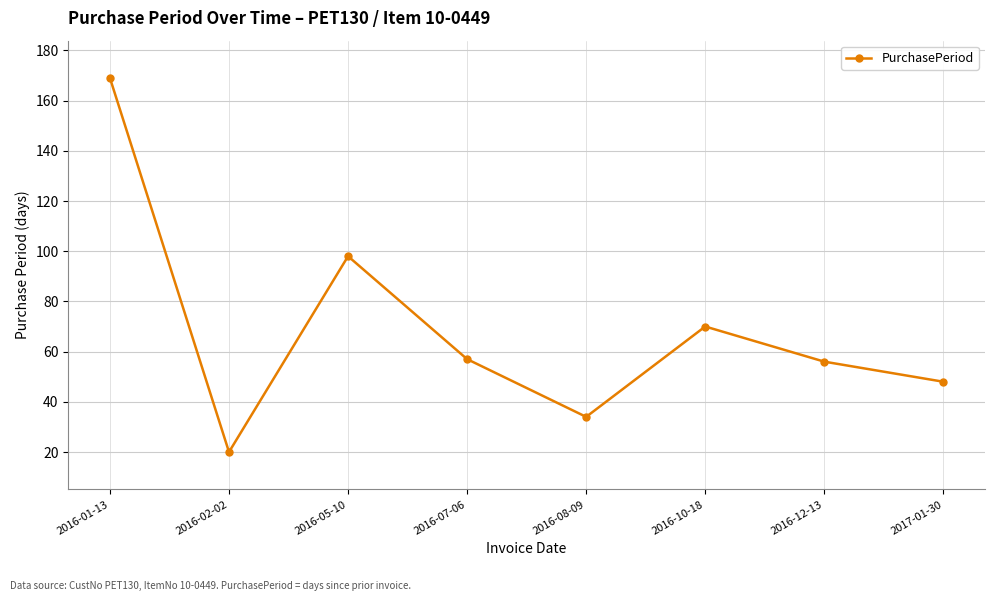

Which label corresponds to the smallest value in the chart?

2016-02-02